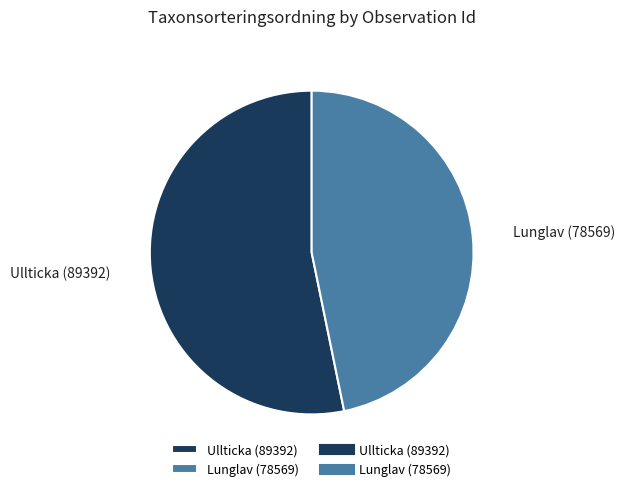

Which category accounts for the majority?

Ullticka (89392)